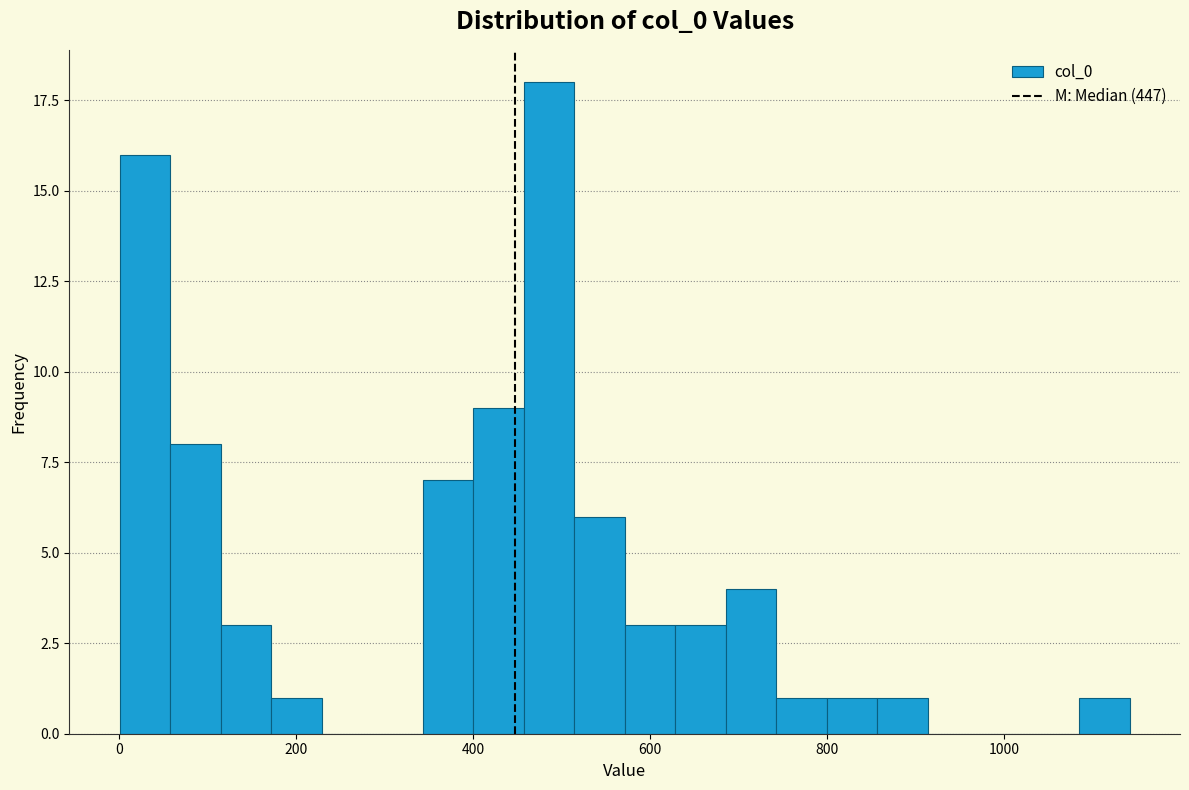

Read against the x-axis, roughly where is the centre of the tallest bar?

480